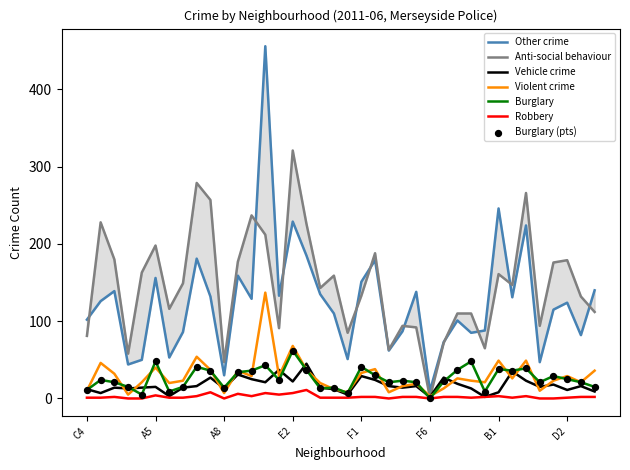

At how many categories does at least one series exceed 104?

28